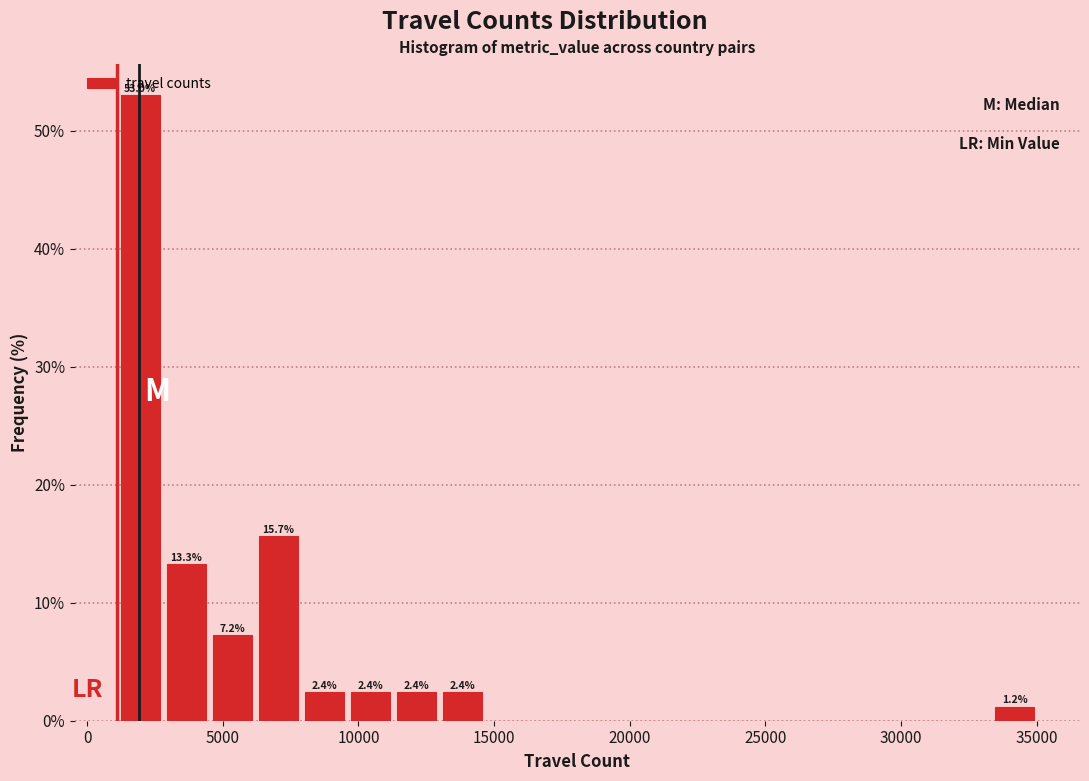

Read against the x-axis, roughly where is the centre of the tallest bar?

2000